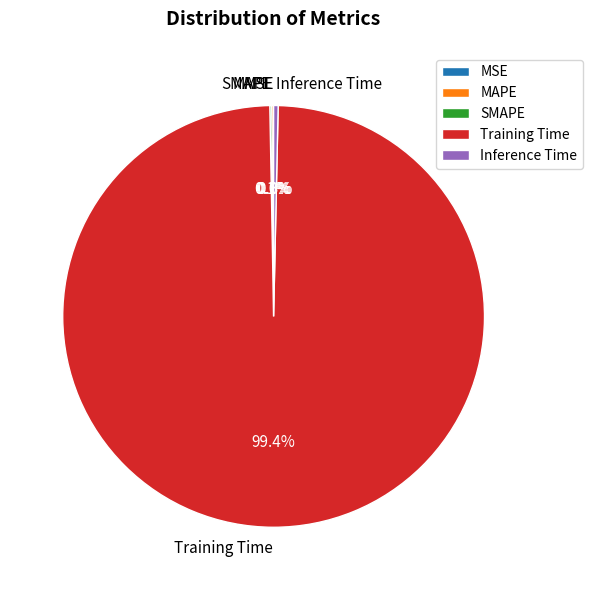

Which category has the biggest portion of the pie?

Training Time